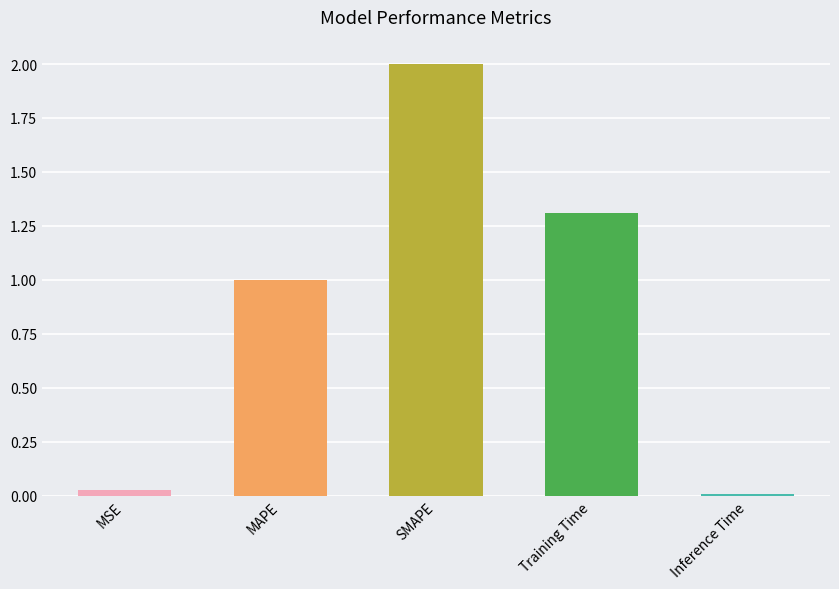

Which has a higher value, MAPE or MSE?

MAPE